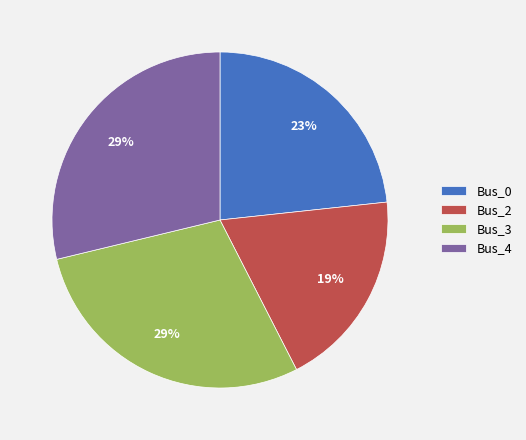

Is it true that Bus_4 is 29% of the pie?

True